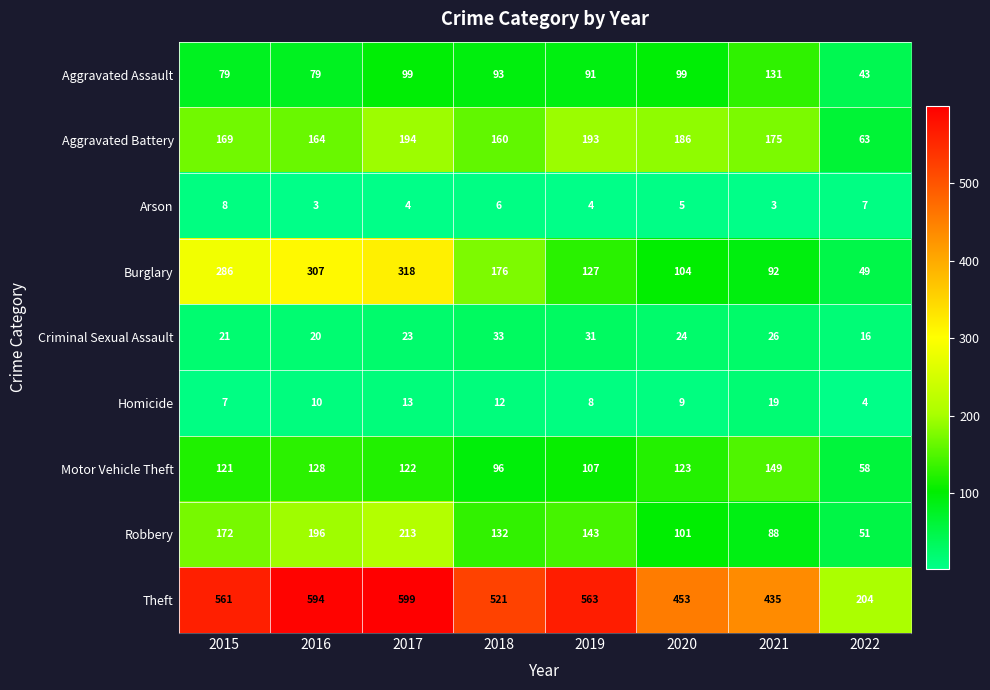

How many distinct data groups are displayed?

9